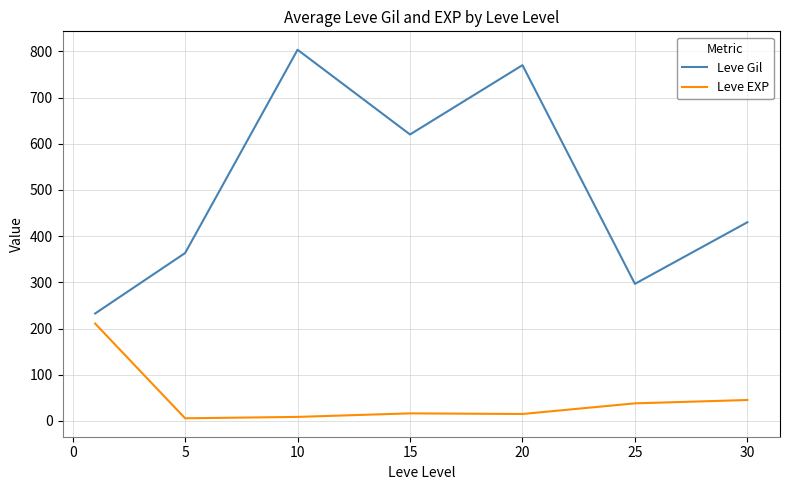

What is the difference between the maximum and minimum values in the Leve Gil series?

570.8